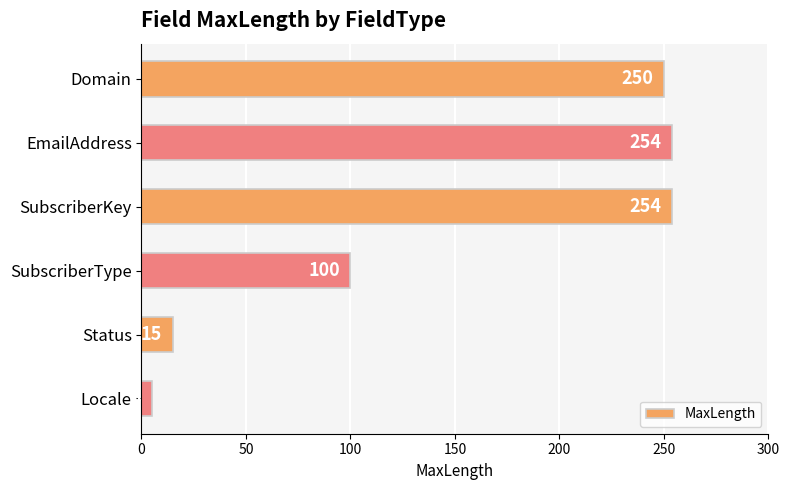

Does the chart contain any negative values?

No